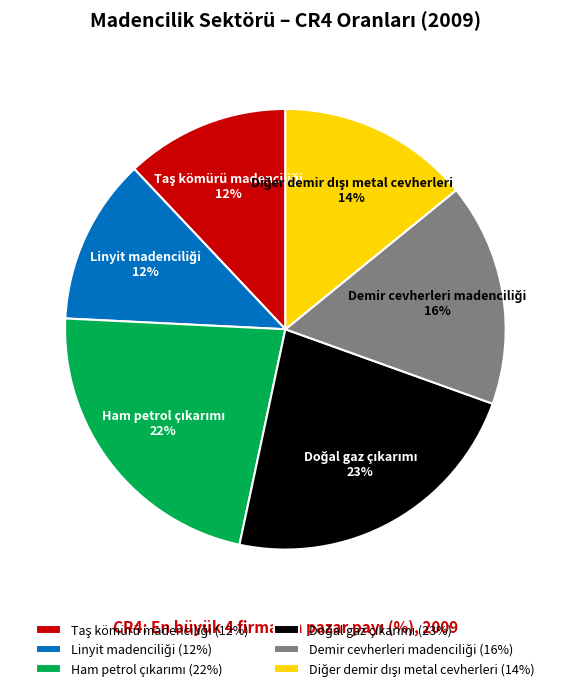

How many segments does this pie chart have?

6